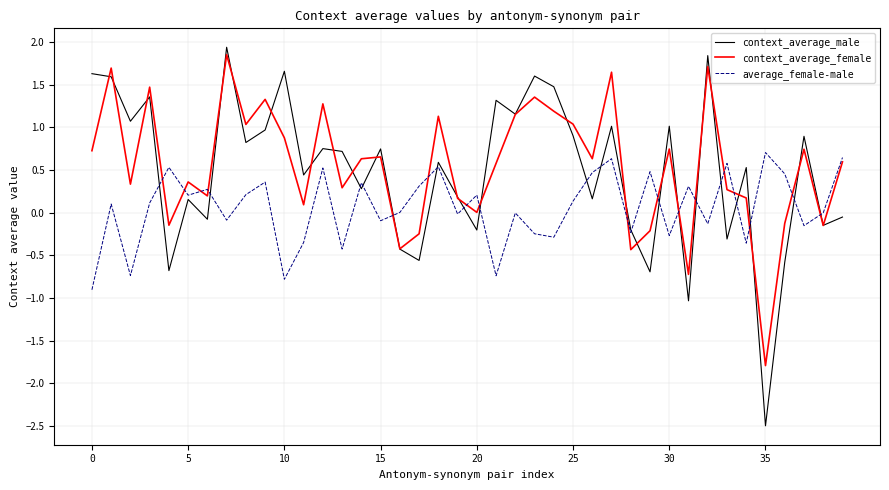

Which series has the widest spread of values?

context_average_male